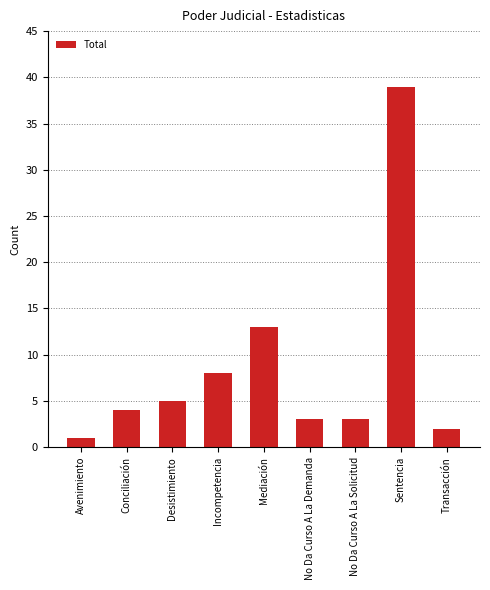

At which label is the value closest to 20?

Mediación